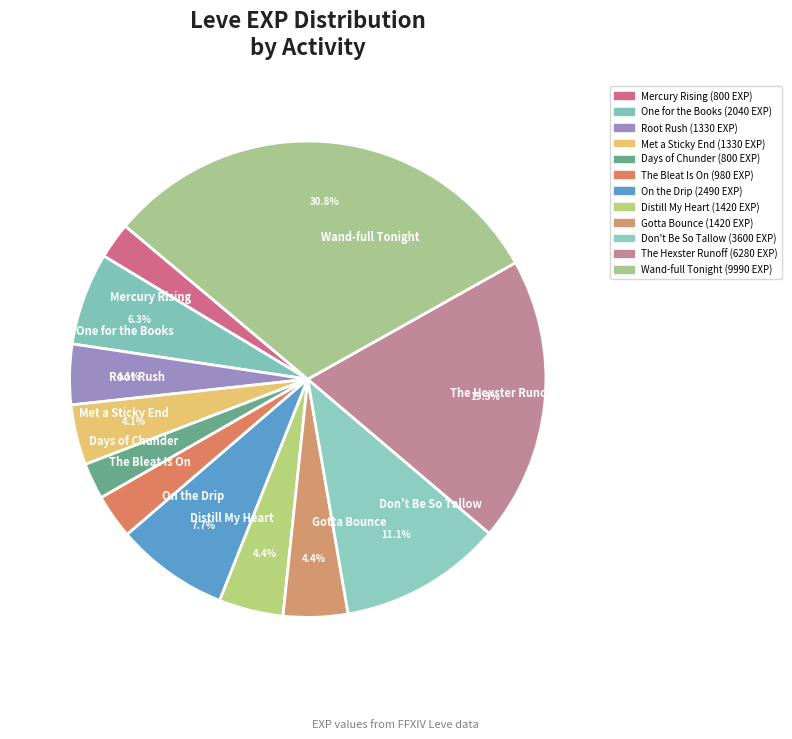

What is the largest slice in the pie chart?

Wand-full Tonight